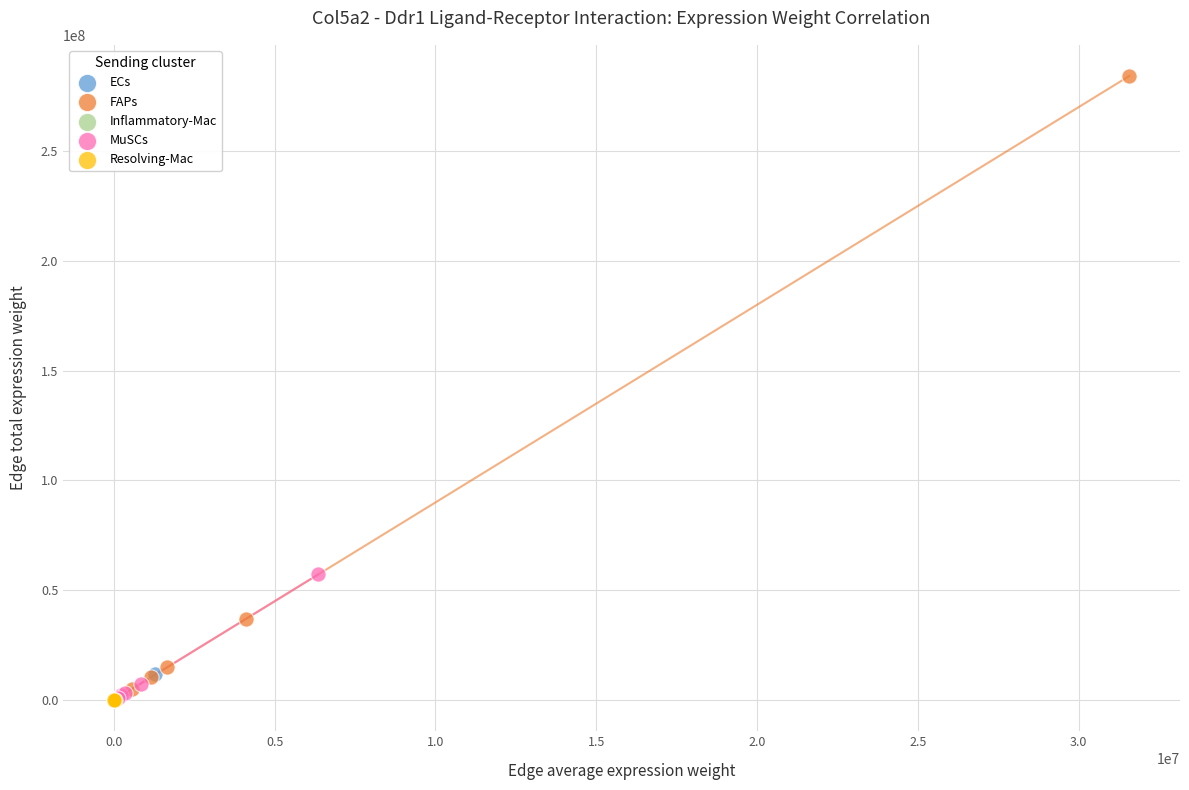

Which series has the largest Y range (max minus min)?

FAPs